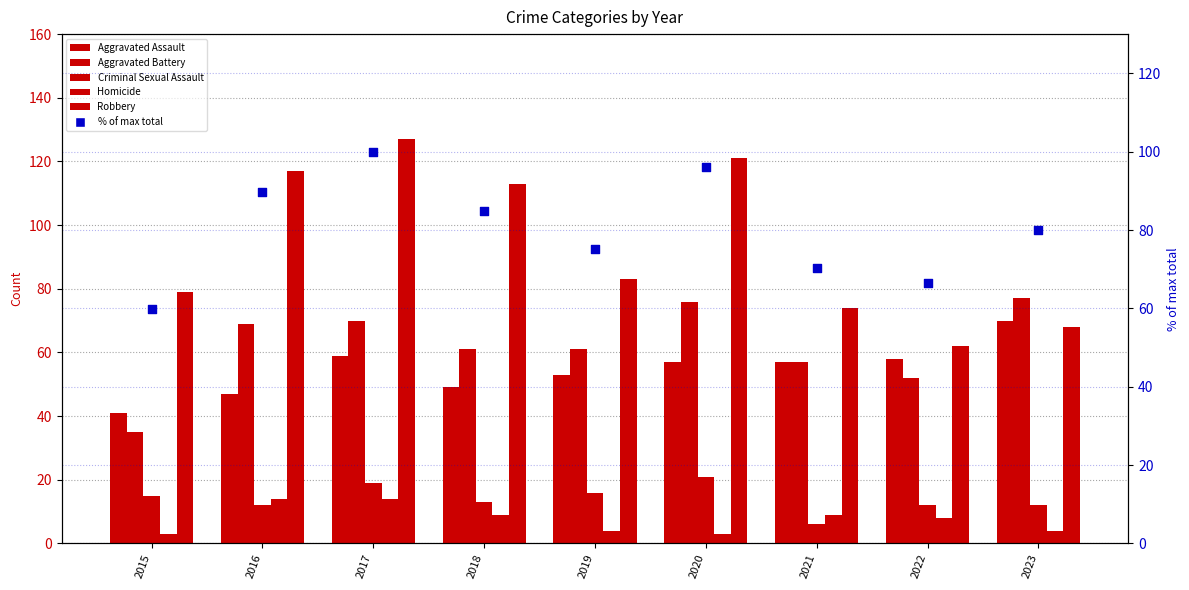

At how many categories does at least one series exceed 5?

9